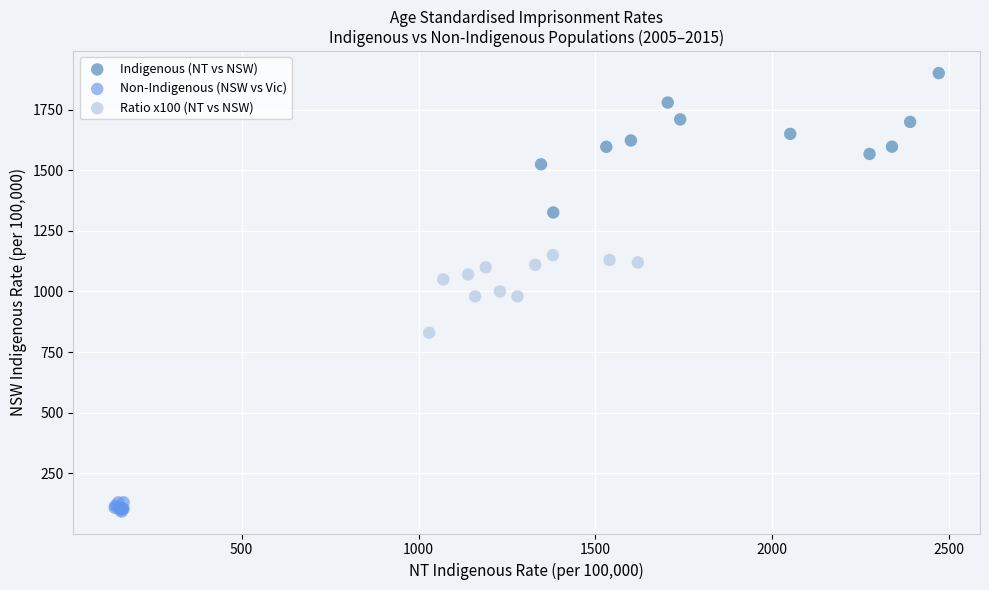

Which series contains the highest Y value?

Indigenous (NT vs NSW)